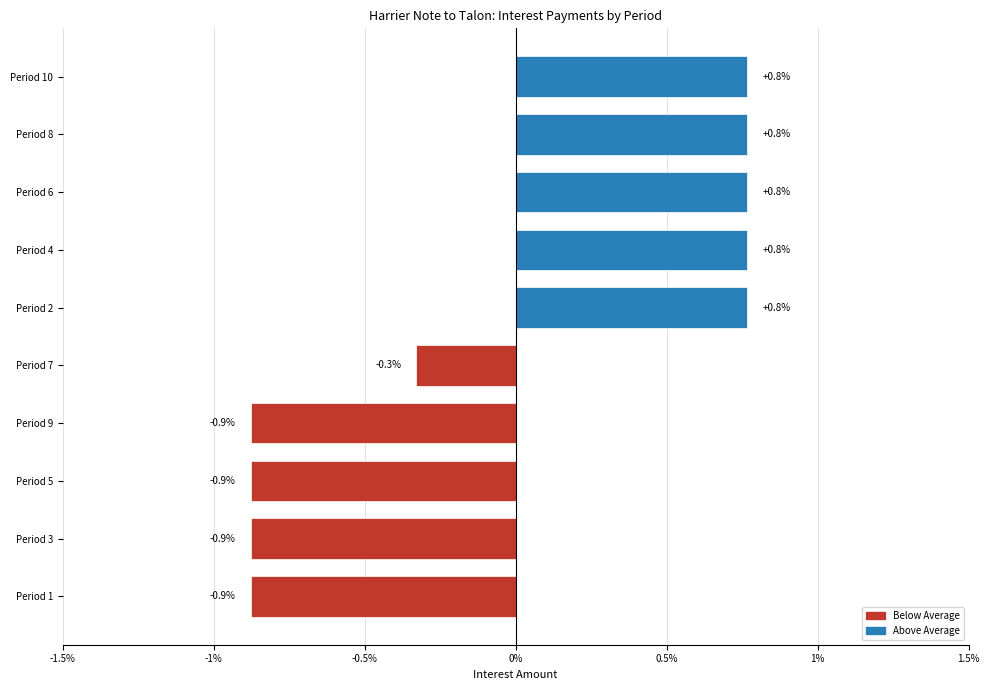

What is the greatest value displayed?

0.8